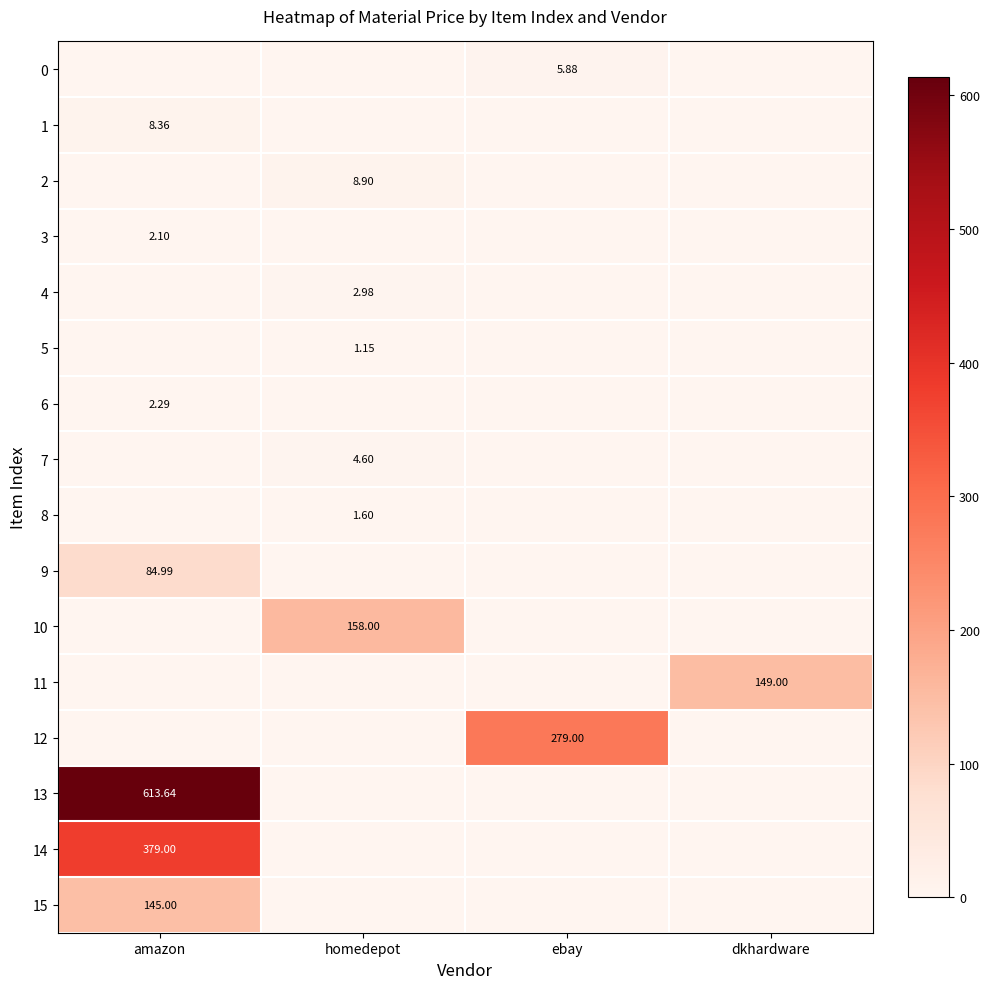

The 11 series shows -59.6 at homedepot. True or false?

False